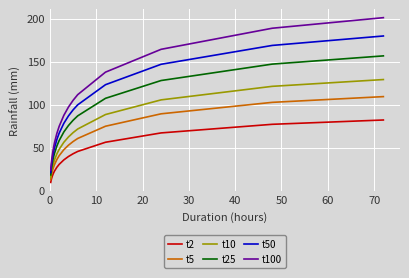

How many values in the t25 series exceed 68?

8